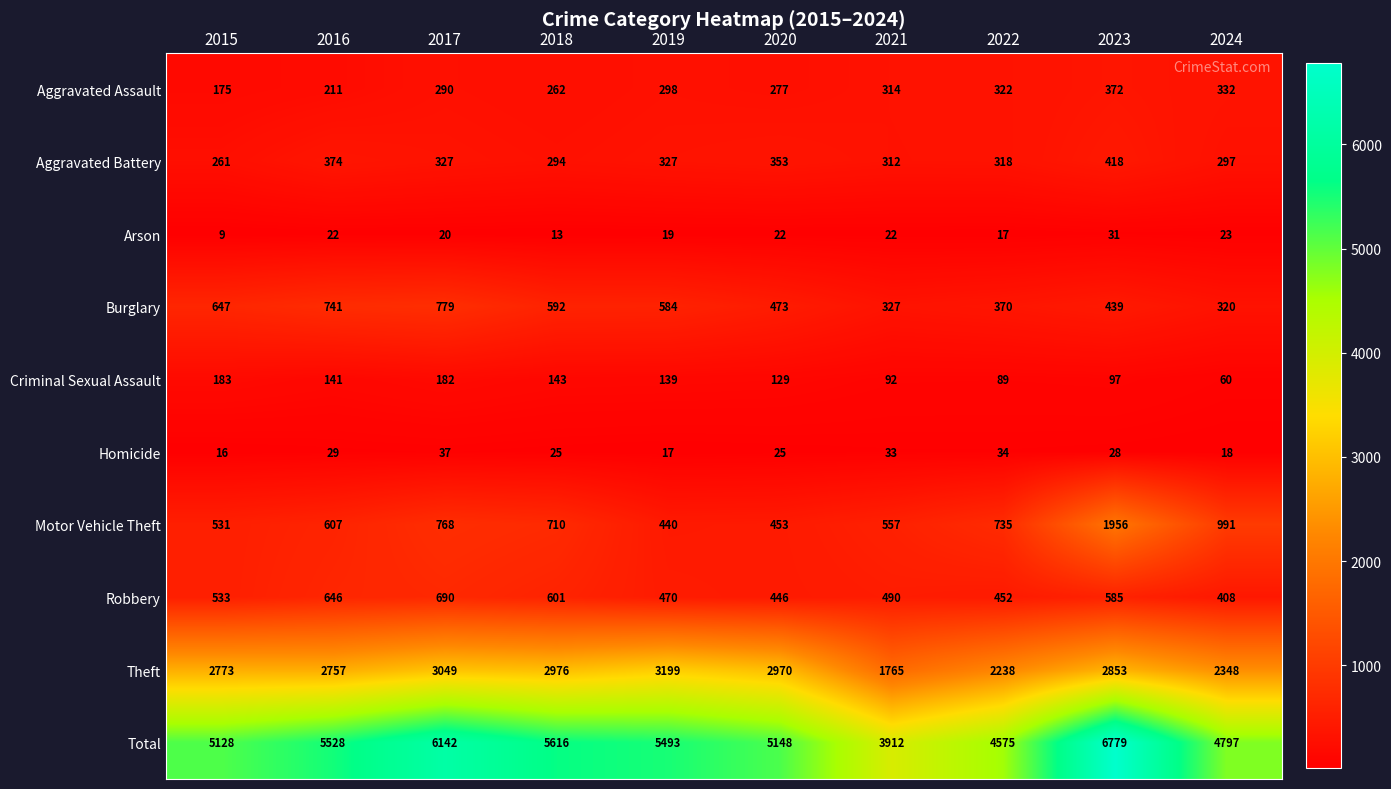

Which series changed the most between 2017 and 2022?

Total